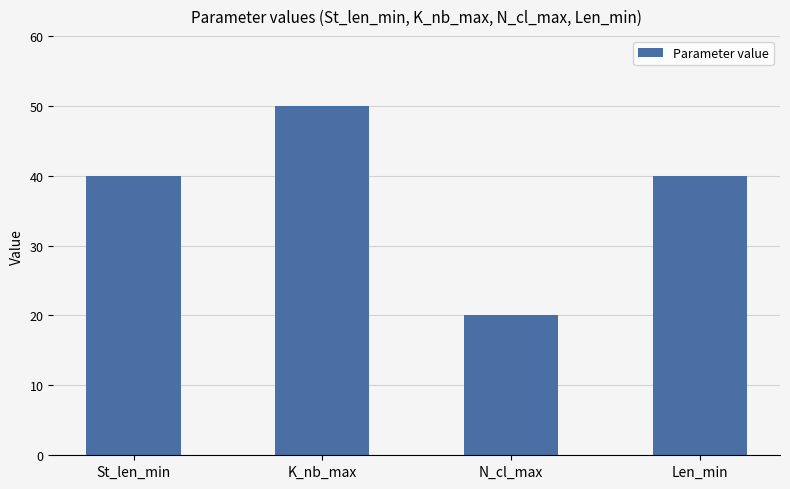

The chart shows a value of 59 at Len_min. True or false?

False